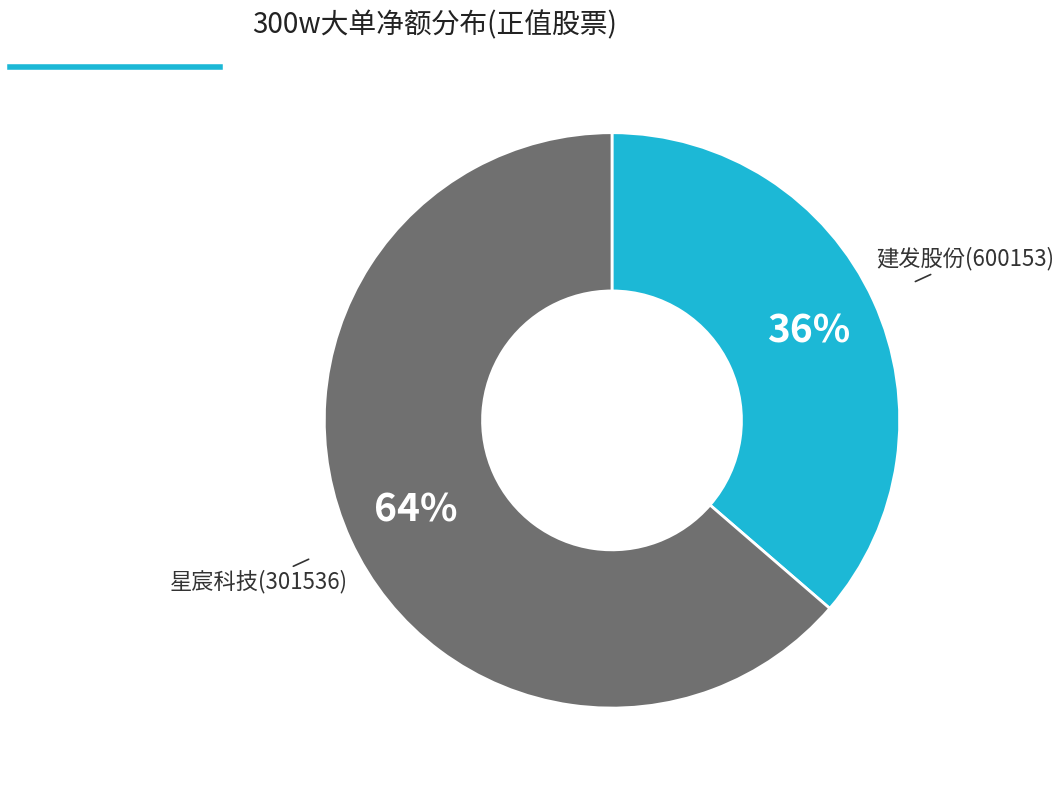

To the nearest percent, what is the average slice percentage?

50%